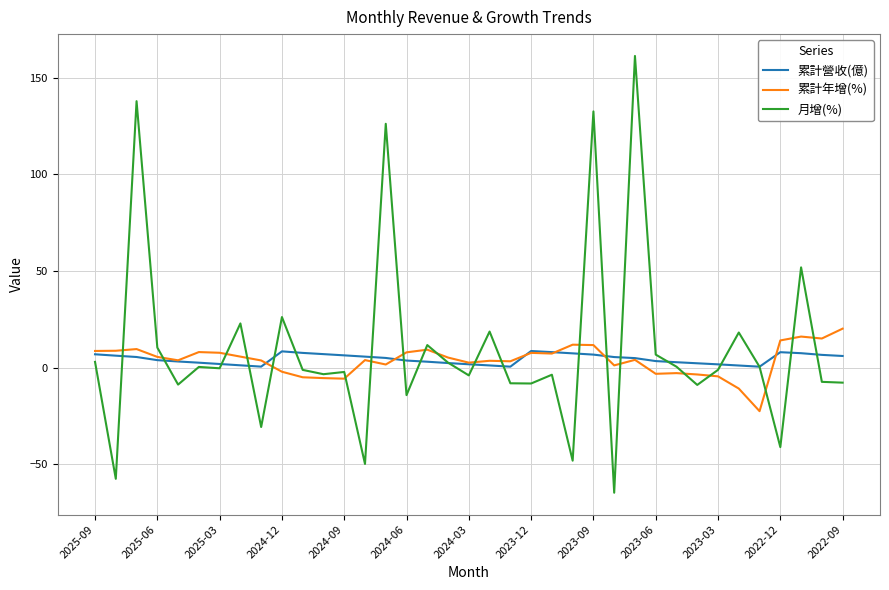

What is the highest value of the 月增(%) series?

161.3